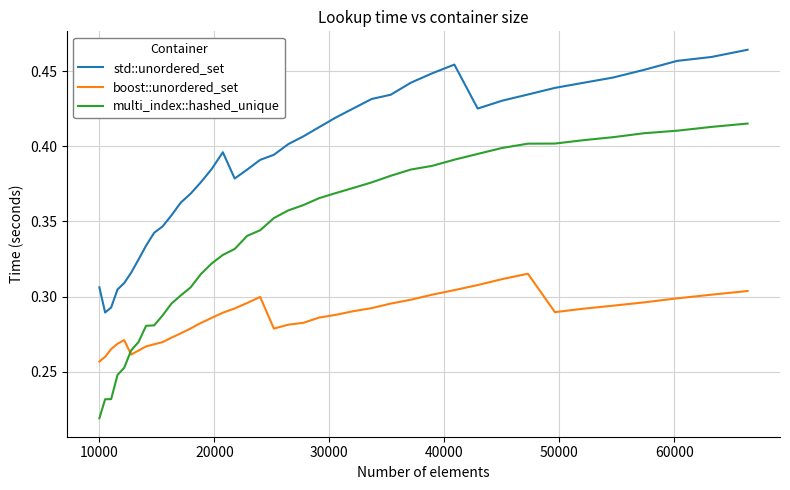

Which series has the widest spread of values?

multi_index::hashed_unique